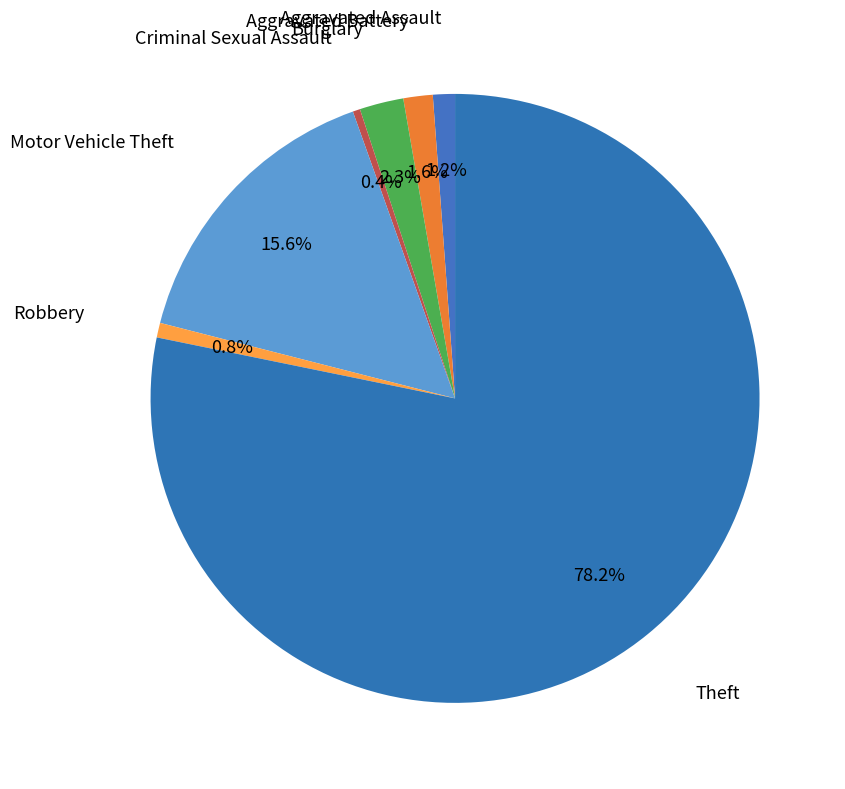

Count the number of slices in the pie.

7